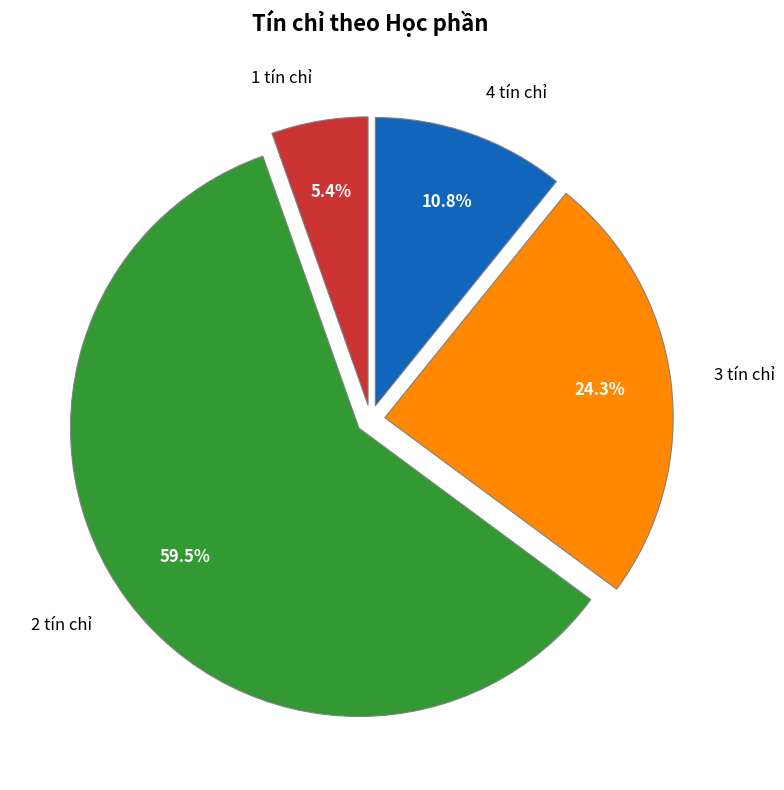

Rank the categories by value from lowest to highest.

1 tín chỉ, 4 tín chỉ, 3 tín chỉ, 2 tín chỉ